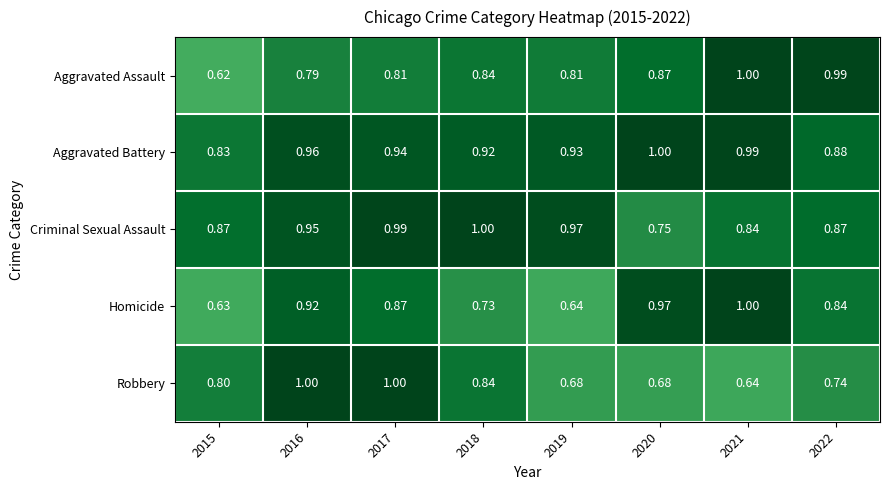

Which series has the largest total across all categories?

Aggravated Battery